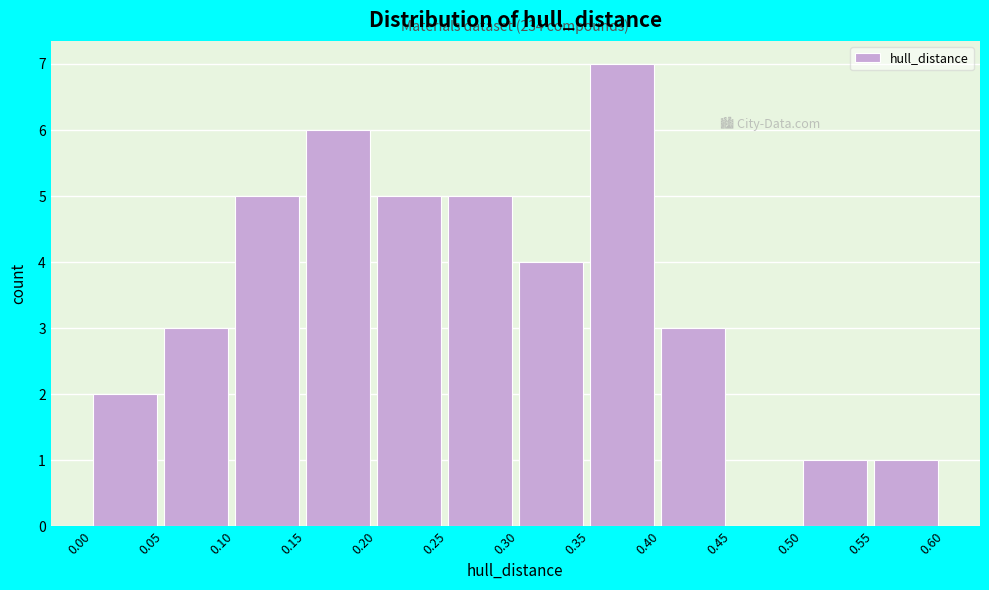

Over which range of the x-axis is the bar tallest?

0.35 to 0.40